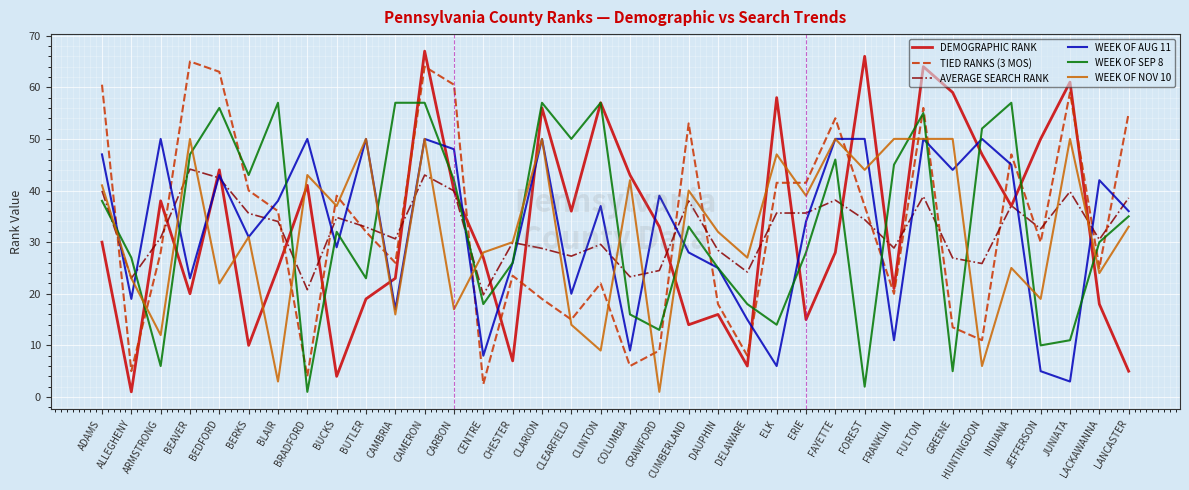

How many categories are shown in the chart?

36